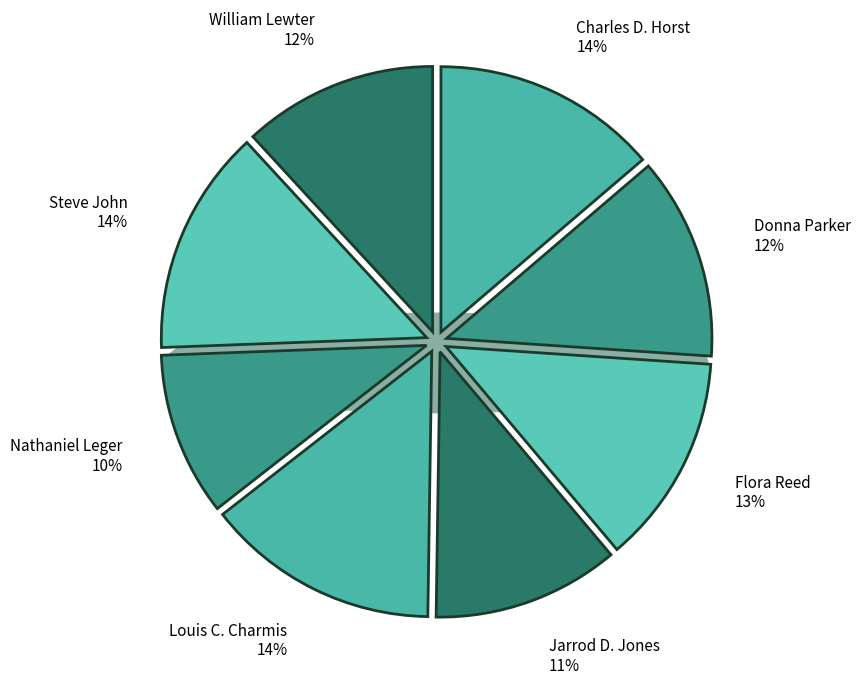

What is the smallest slice in the pie chart?

Nathaniel Leger